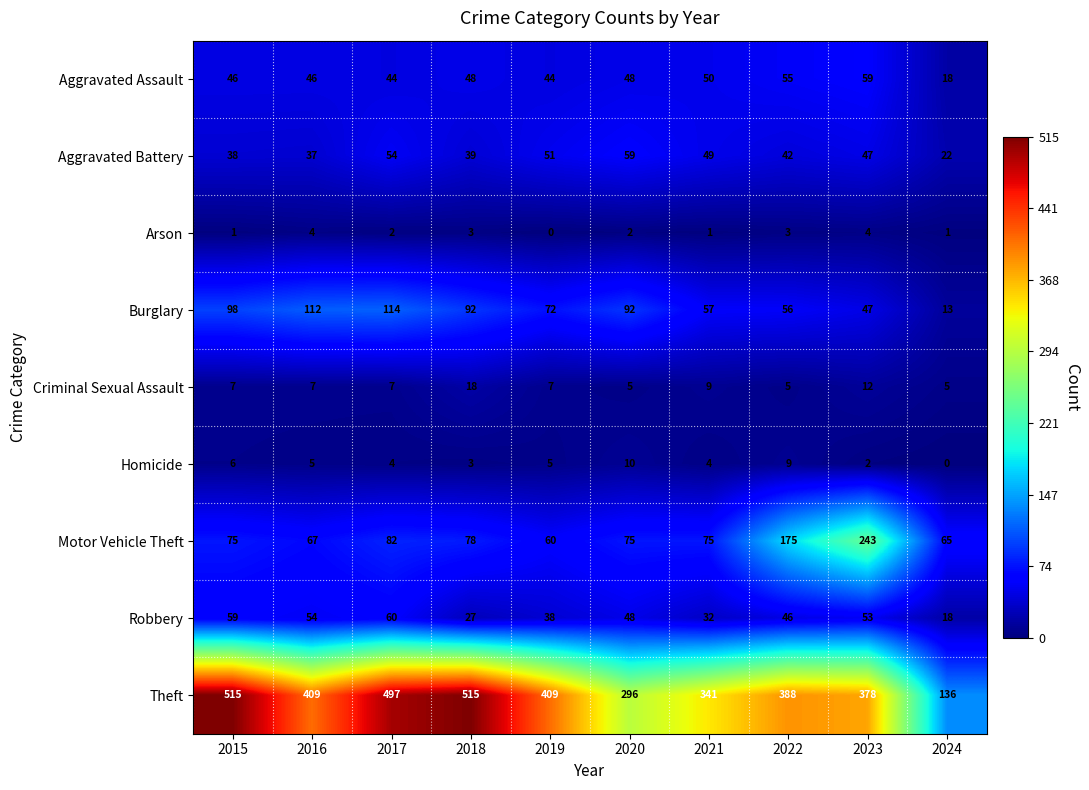

The value of Criminal Sexual Assault at 2017 is 10. True or false?

False